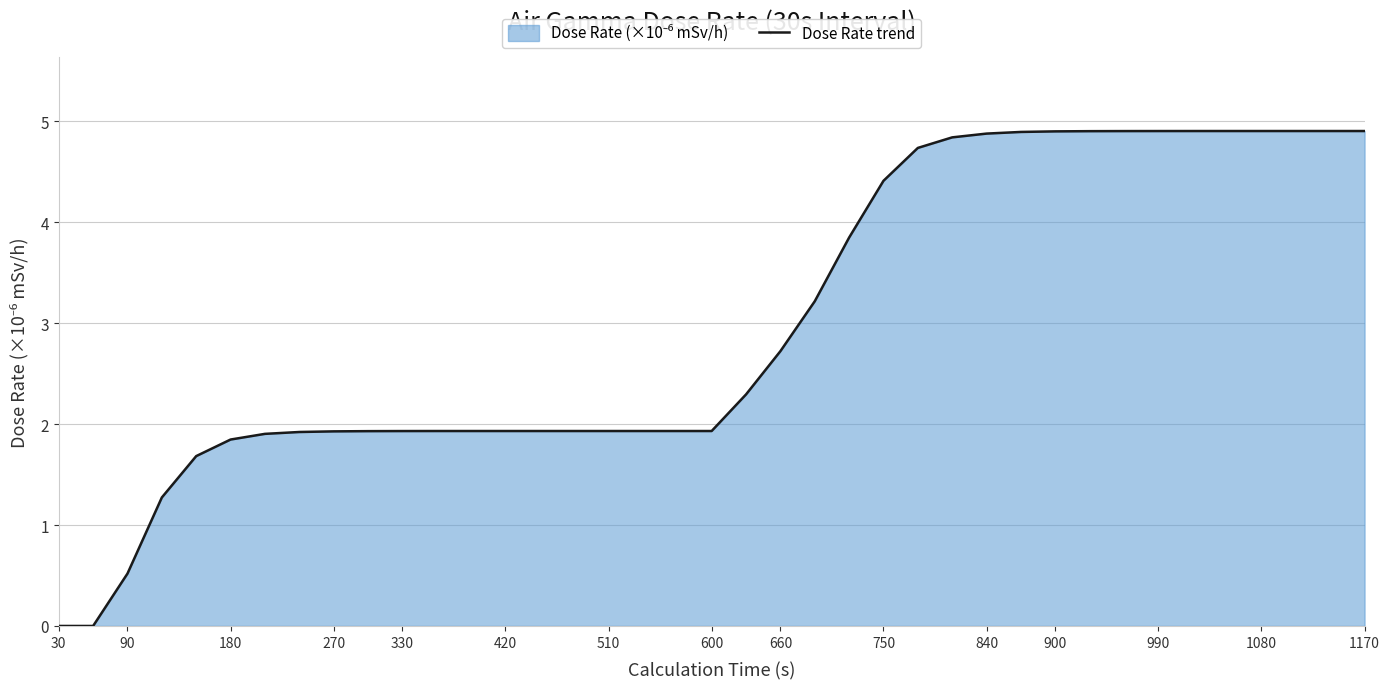

What is the maximum value shown in the chart?

4.9